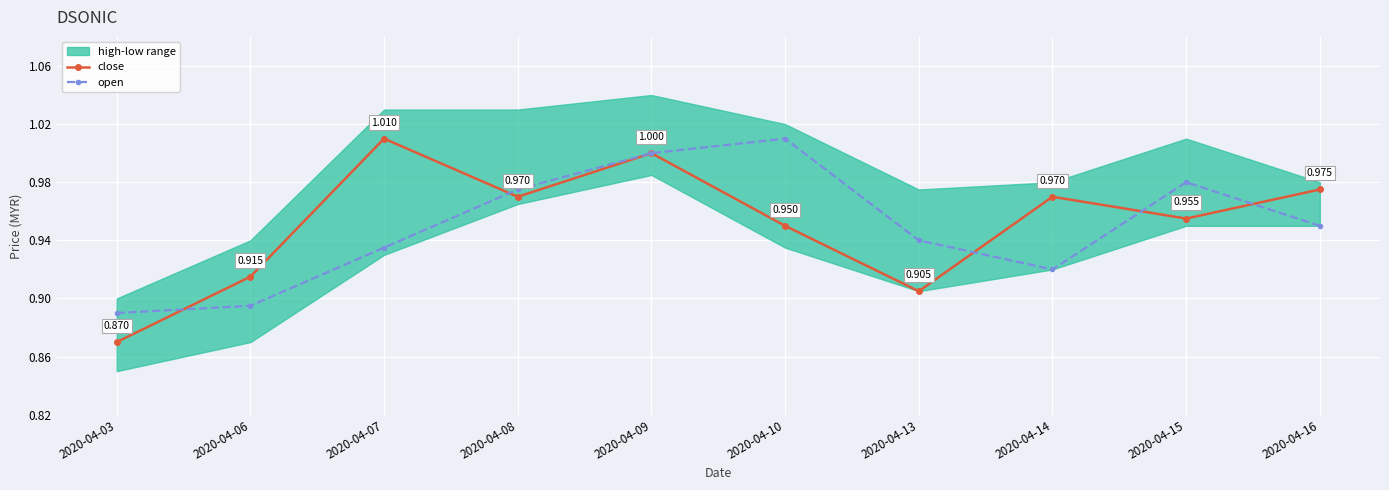

True or false: open has more than 0 points higher than both neighbors.

True